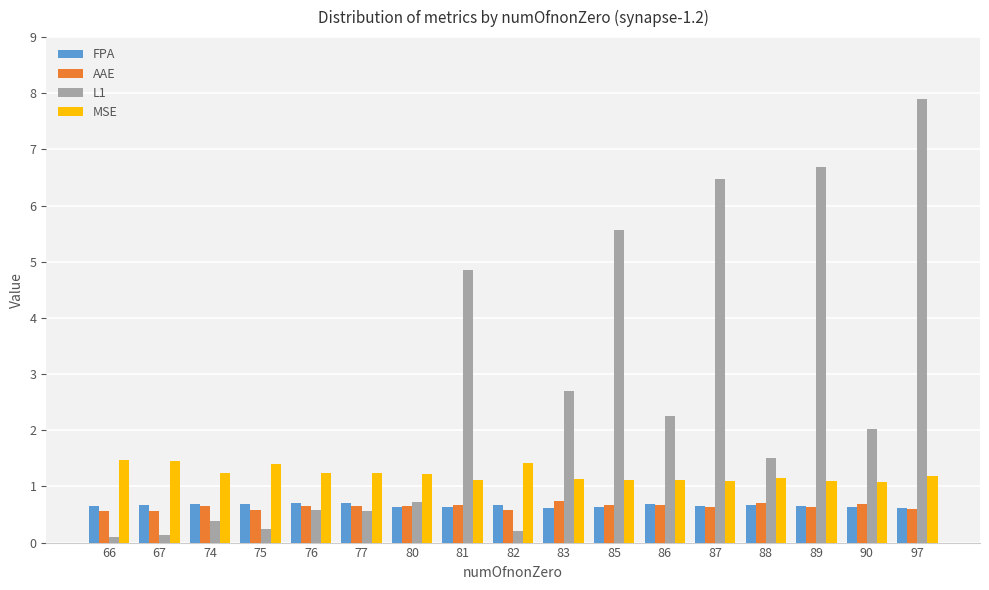

The L1 series shows 1.5 at 88. True or false?

True